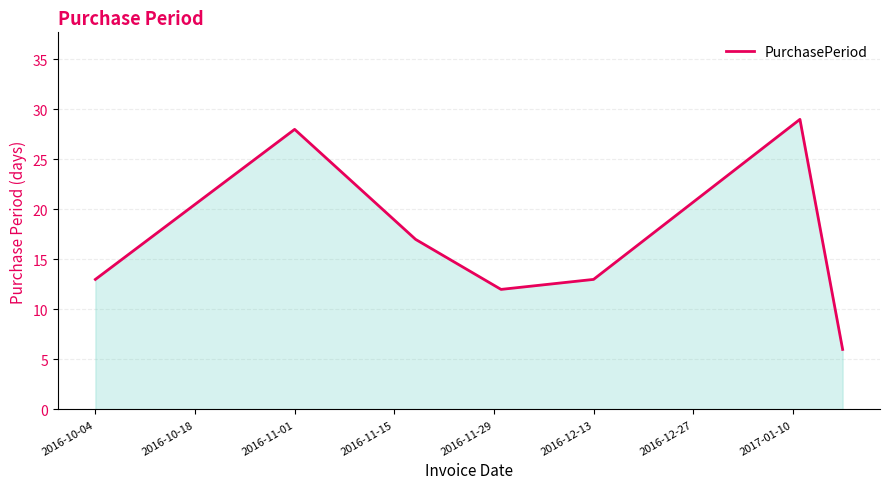

What is the minimum value shown in the chart?

6